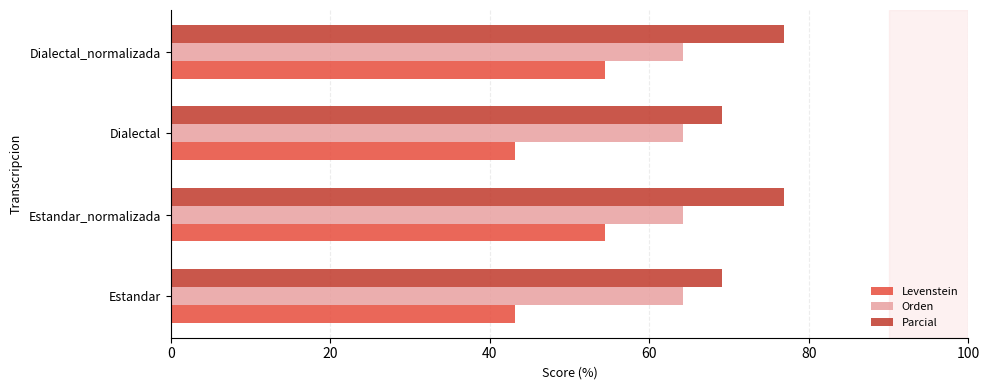

True or false: Parcial has a value of 25.2 at Dialectal_normalizada.

False